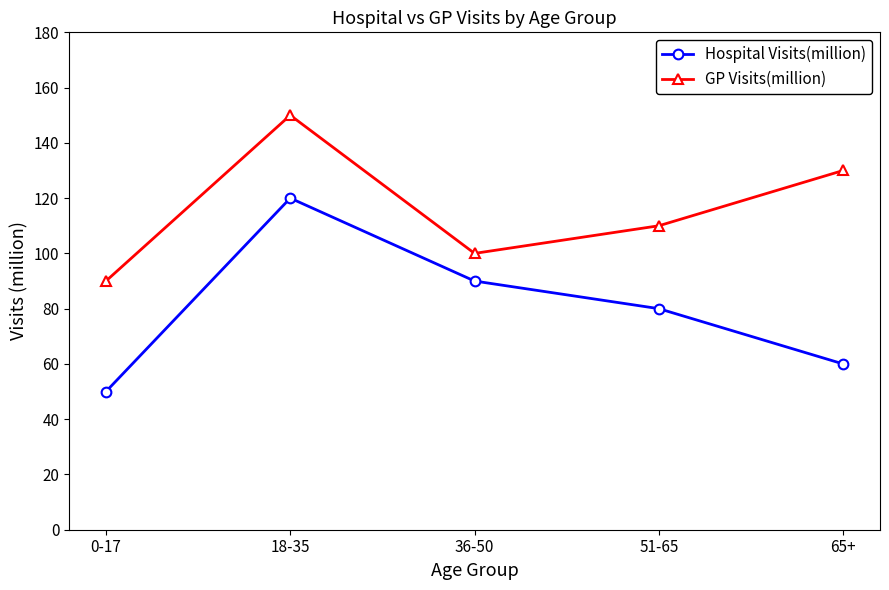

Is it true that GP Visits(million) equals 150 at 18-35?

True